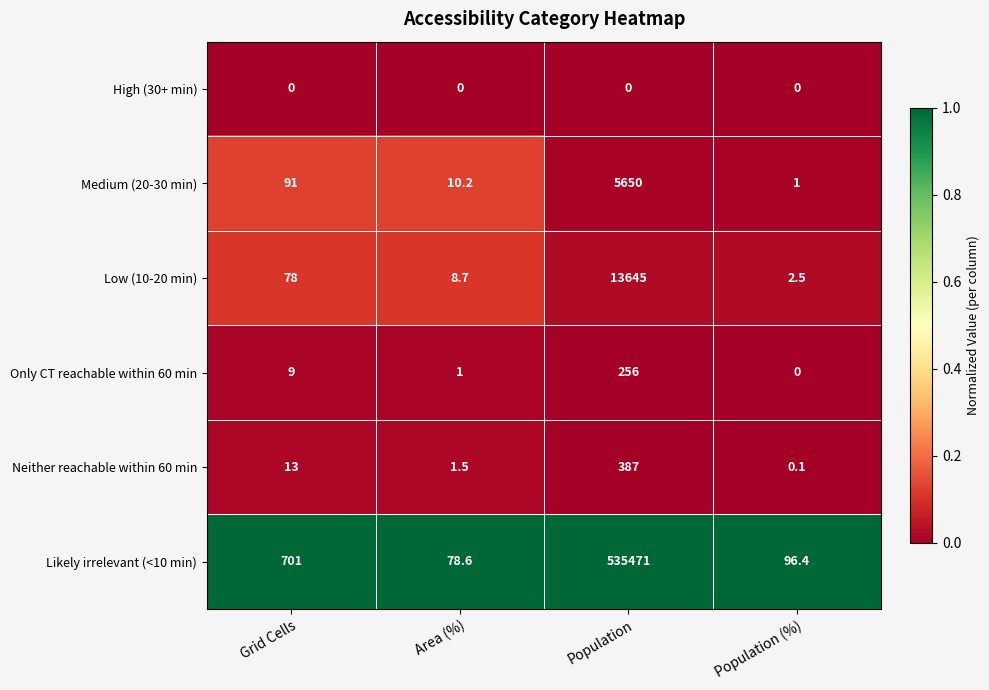

List the labels in order of Medium (20-30 min) value, smallest first.

Population (%), Area (%), Grid Cells, Population